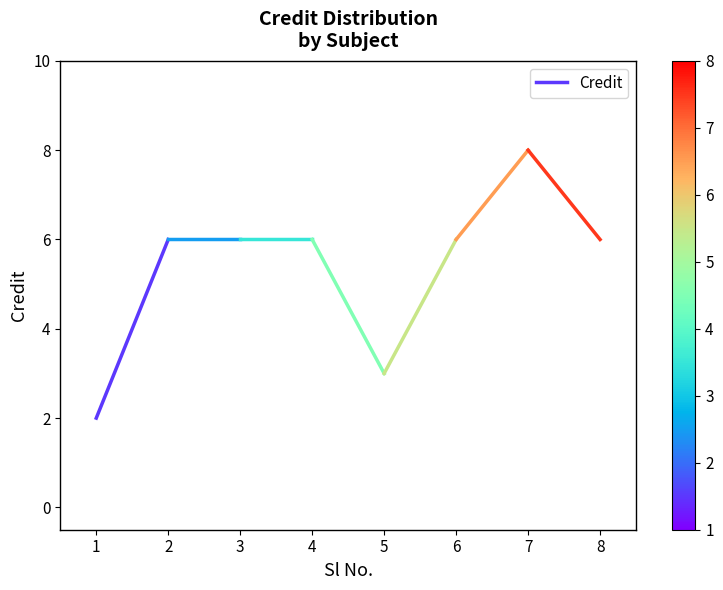

What is the average value?

4